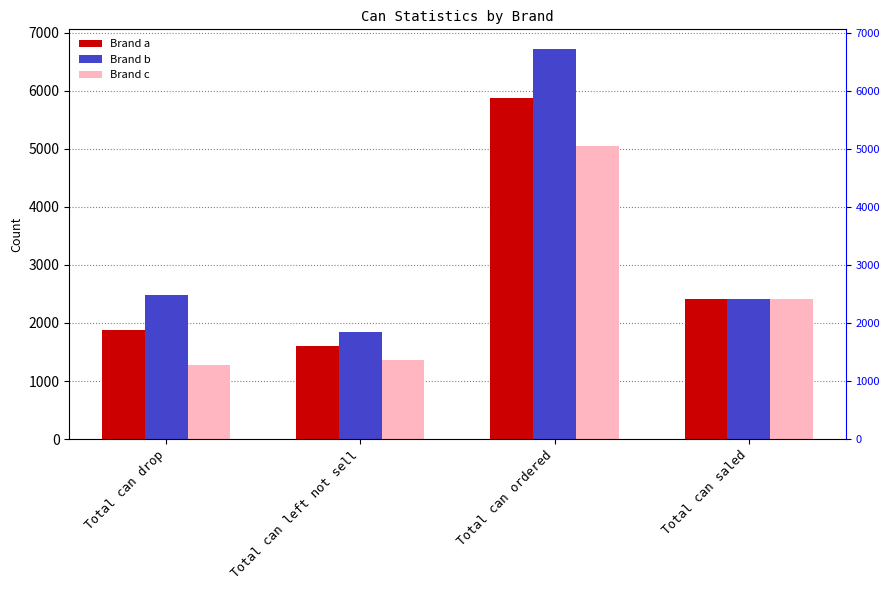

List the labels in order of Brand c value, largest first.

Total can ordered, Total can saled, Total can left not sell, Total can drop